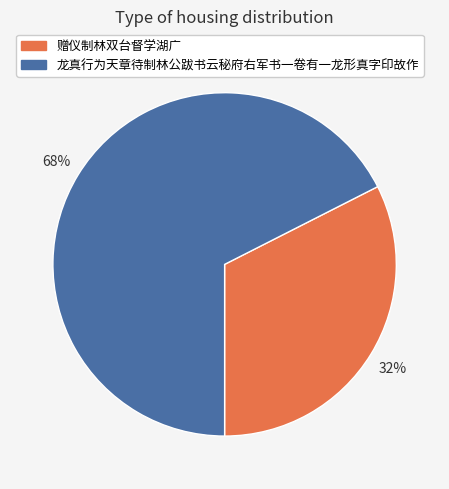

To the nearest percent, what percentage of the pie is 赠仪制林双台督学湖广?

32%